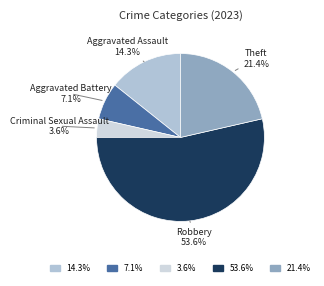

Which category accounts for the majority?

Robbery